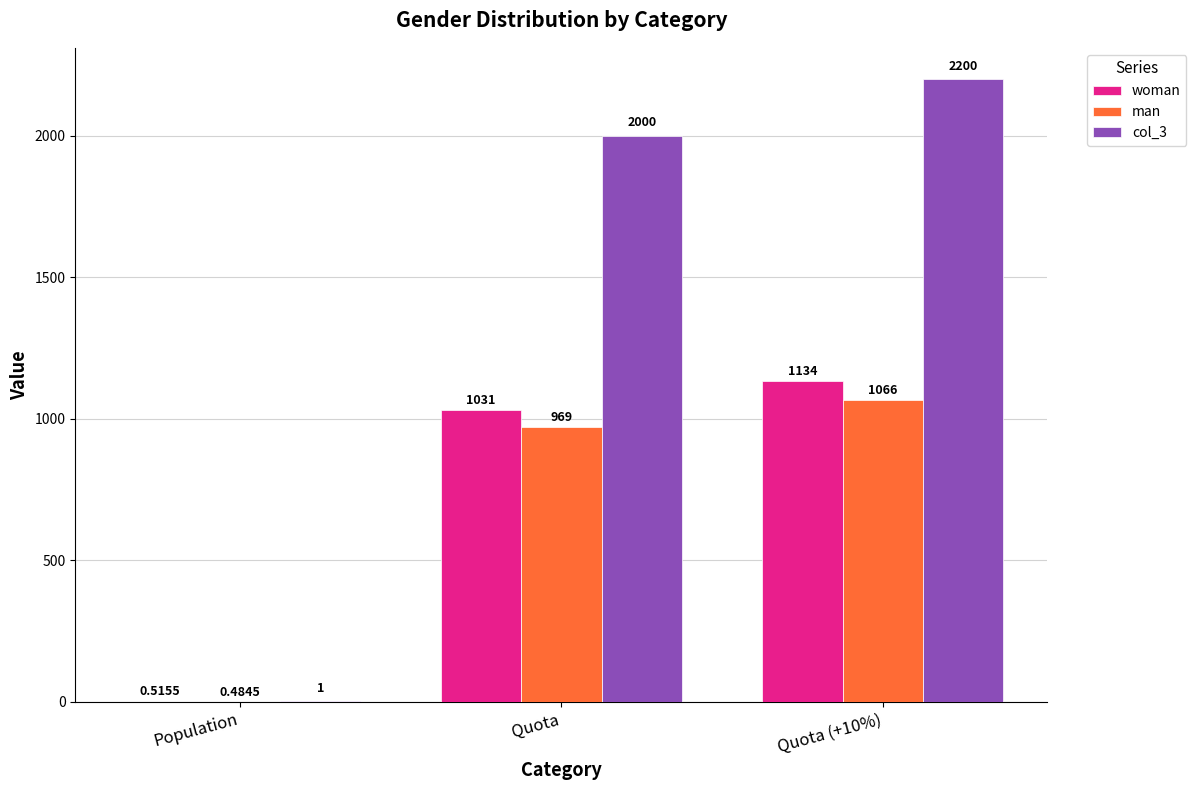

Between Quota and Quota (+10%), which series saw the biggest shift?

col_3